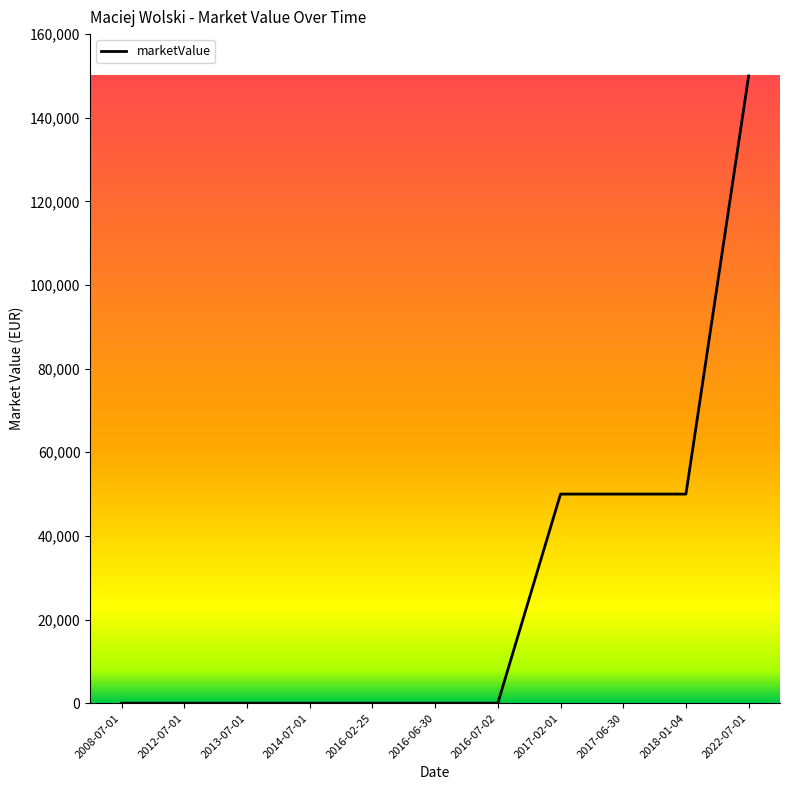

True or false: the data shows 150000 at 2022-07-01.

True